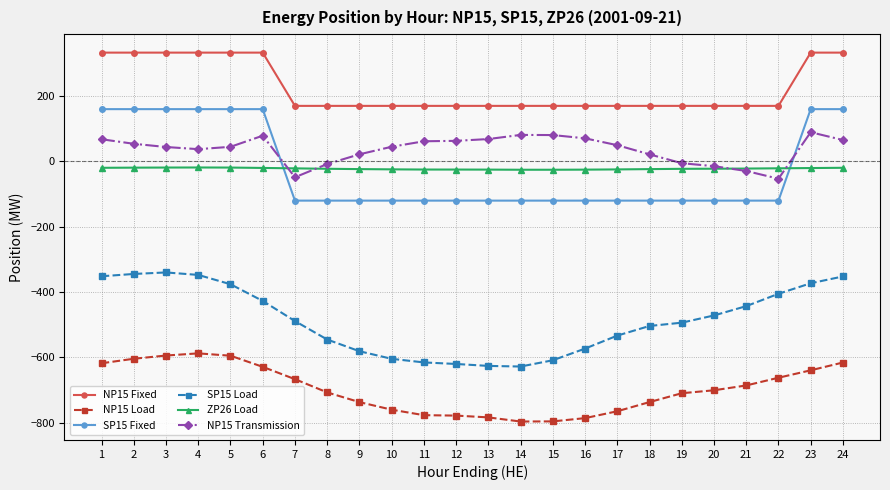

What is the average value of the NP15 Fixed series?

224.3